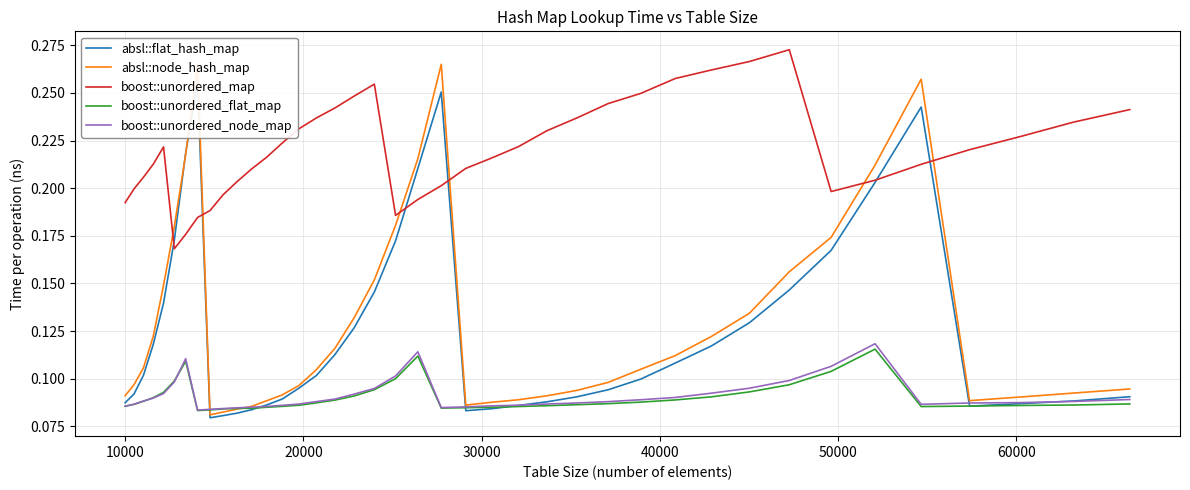

After their last crossing, which series has the higher values: absl::flat_hash_map or absl::node_hash_map?

absl::node_hash_map